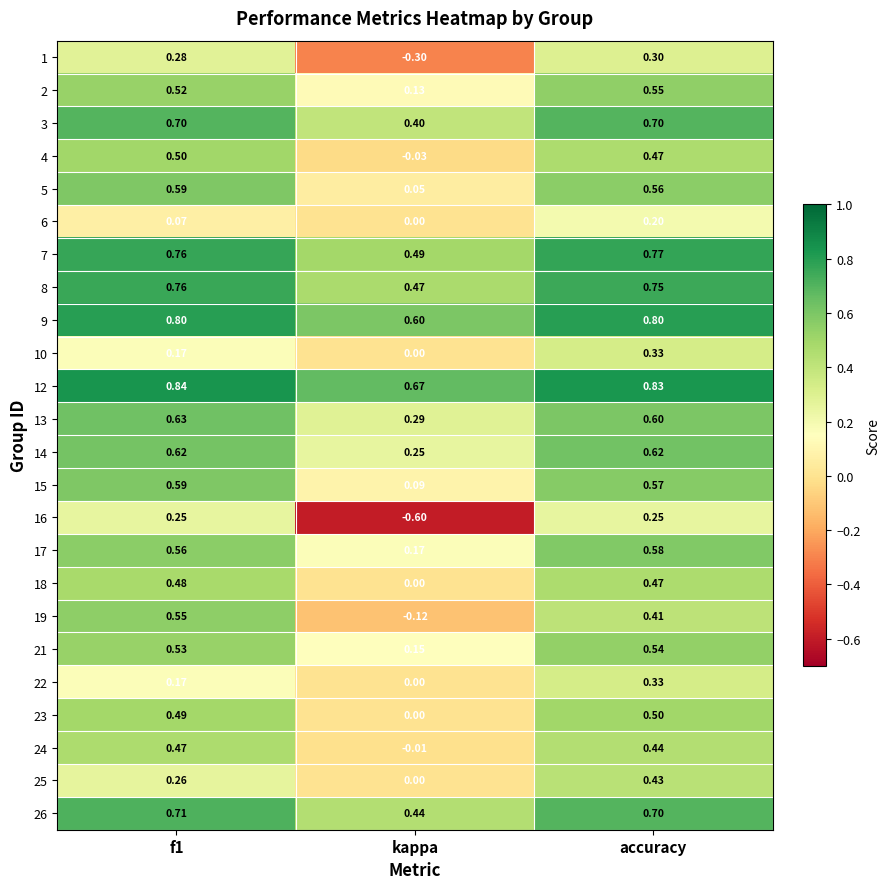

Count the number of data series in this chart.

24